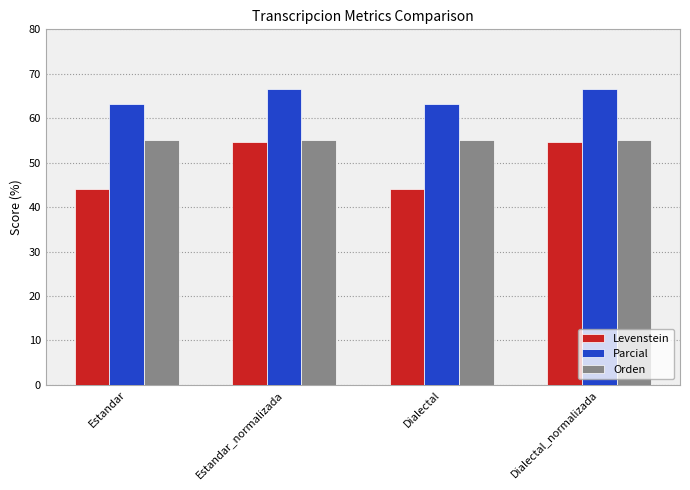

What are all the series names shown in the legend?

Levenstein, Parcial, Orden